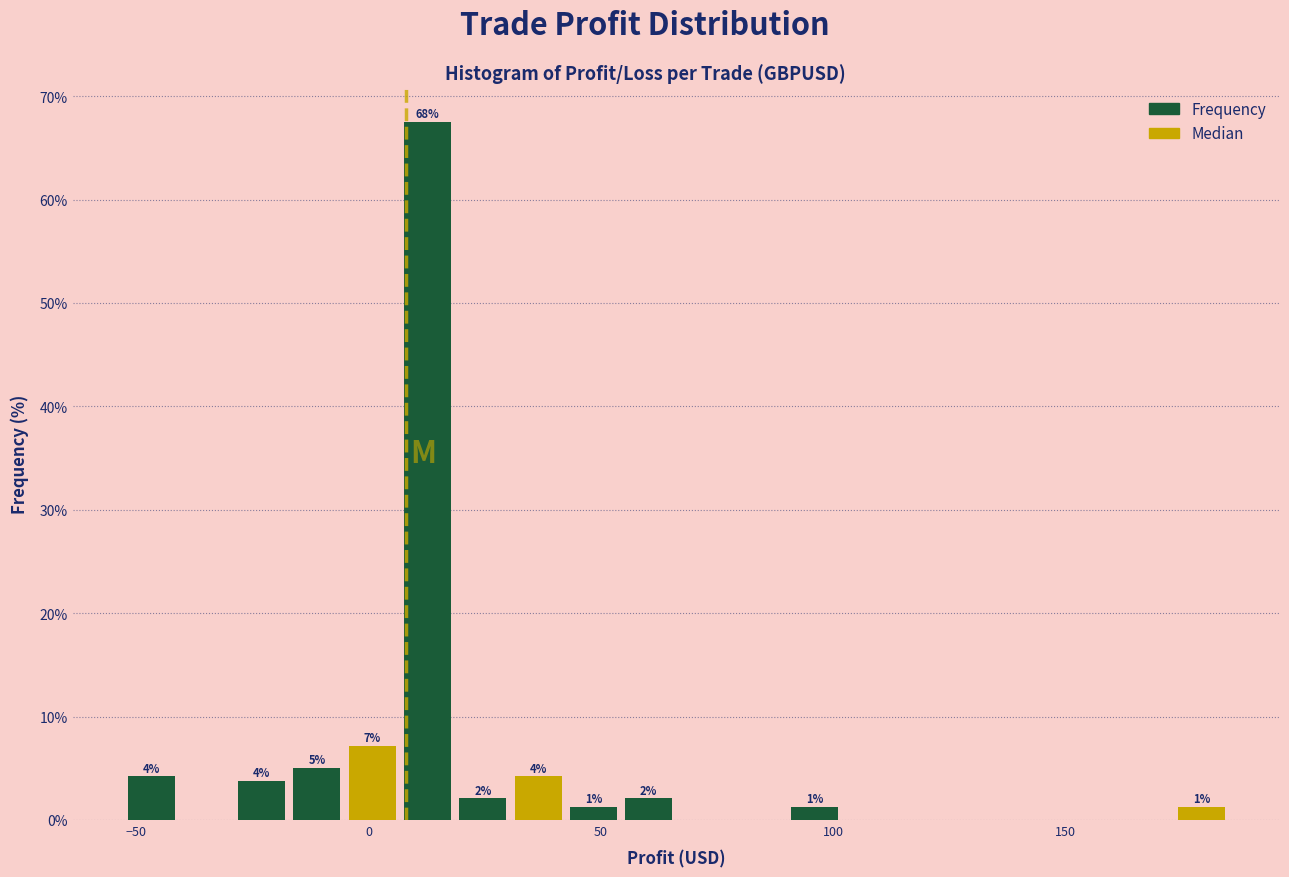

Around what value on the x-axis is the tallest bar? Give the approximate position of its centre, as read against the axis.

15